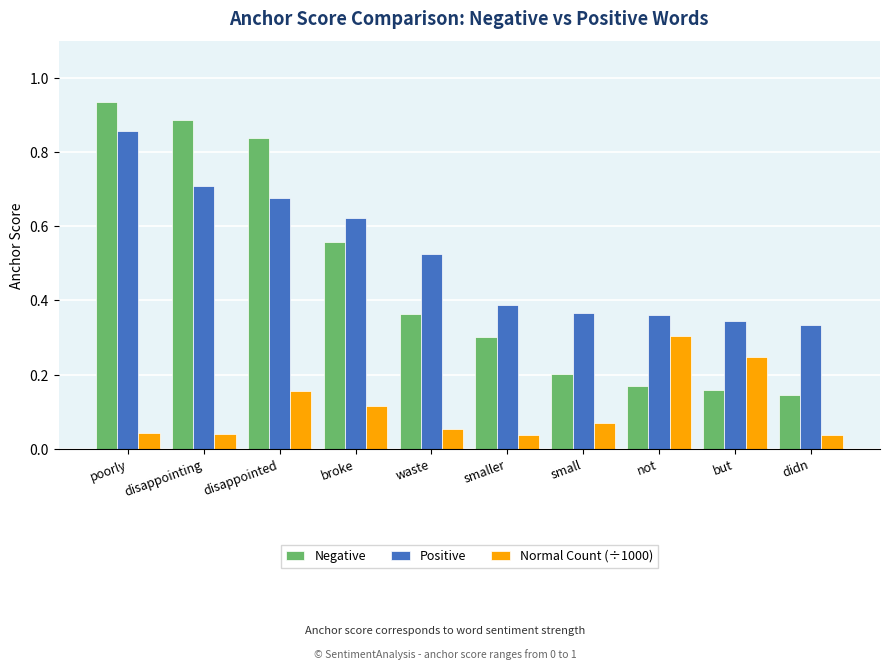

What is the label of the 7th bar from the right?

broke